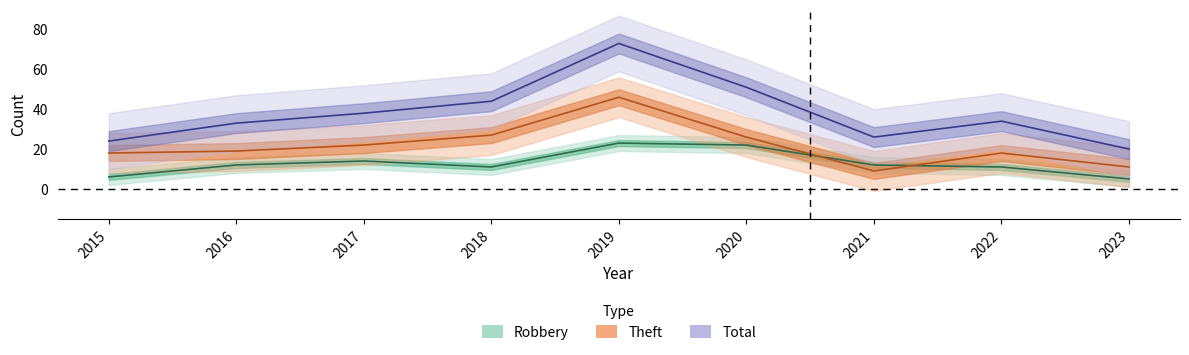

What value does the Robbery series have at 2019, to the nearest 5?

25